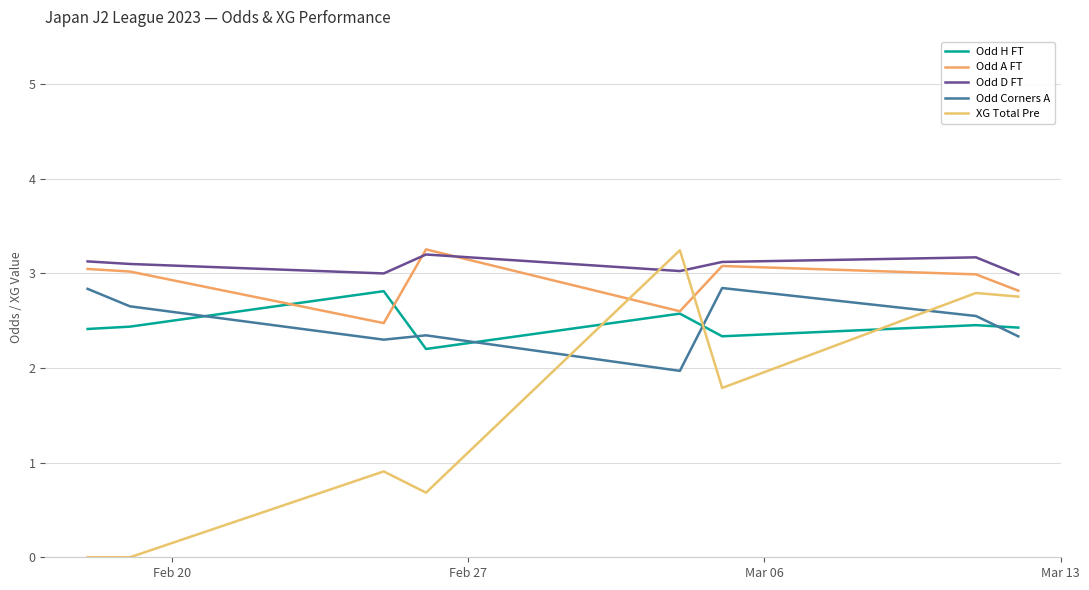

What is the difference between the second highest and minimum values in the Odd H FT series?

0.4